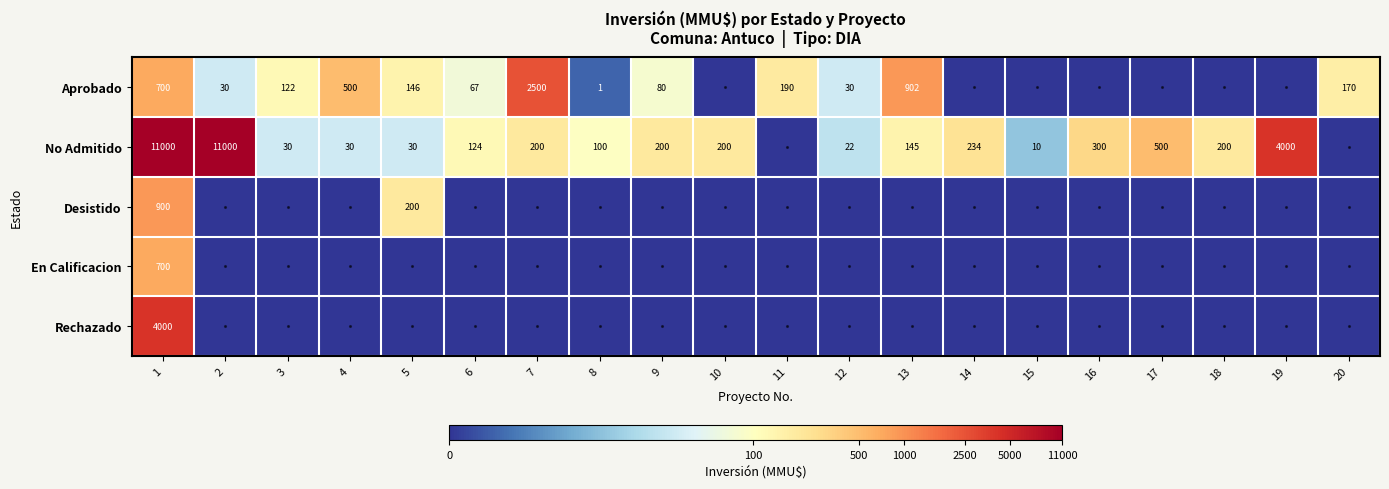

Is the value of No Admitido at 7 greater than the value of Aprobado at 8?

Yes